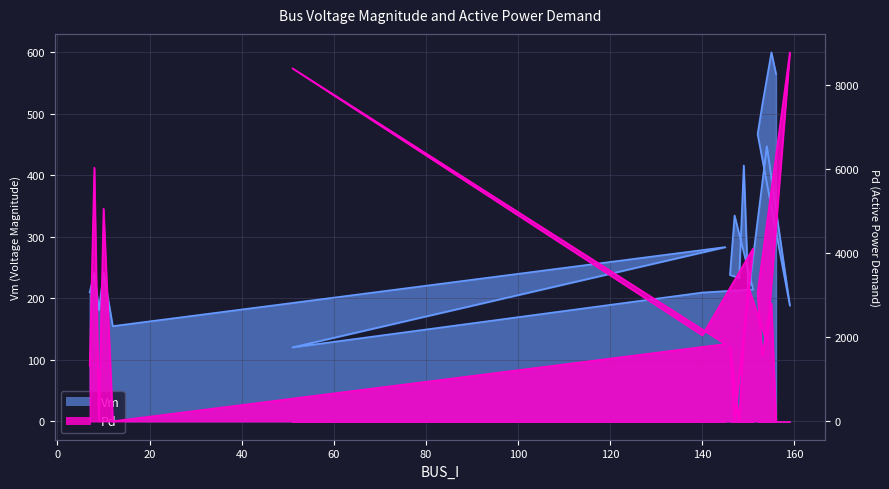

What is the label of the 3rd point from the left?

9